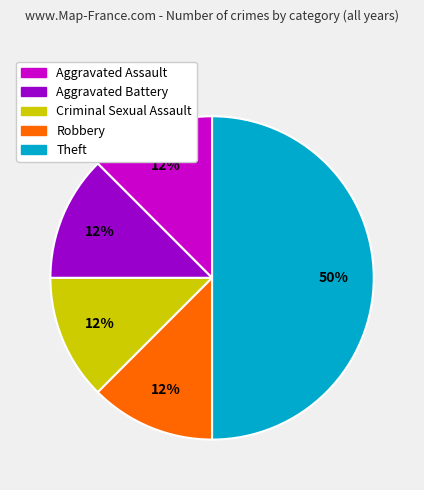

Is the sum of Robbery and Theft greater than half?

Yes